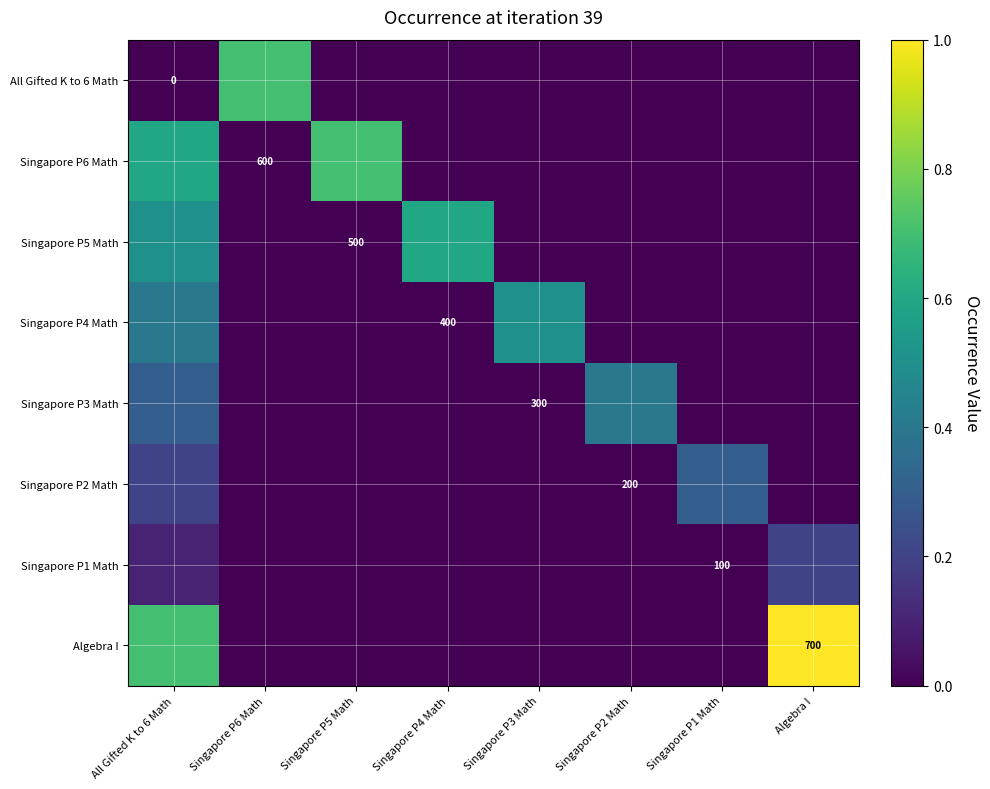

True or false: Singapore P3 Math has a value of -0.2 at Singapore P5 Math.

False